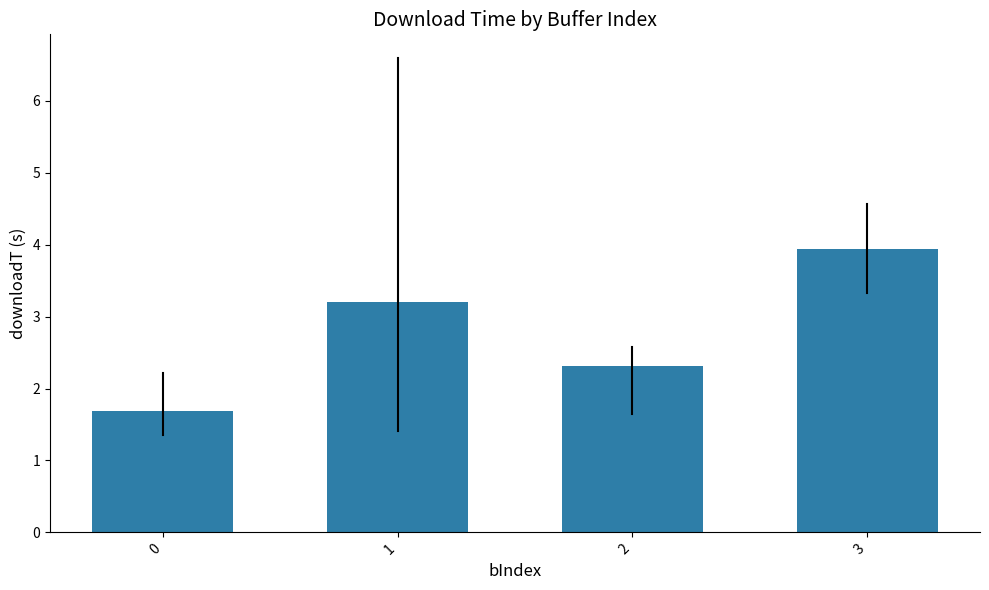

What is the value of the 2nd bar from the left?

3.2